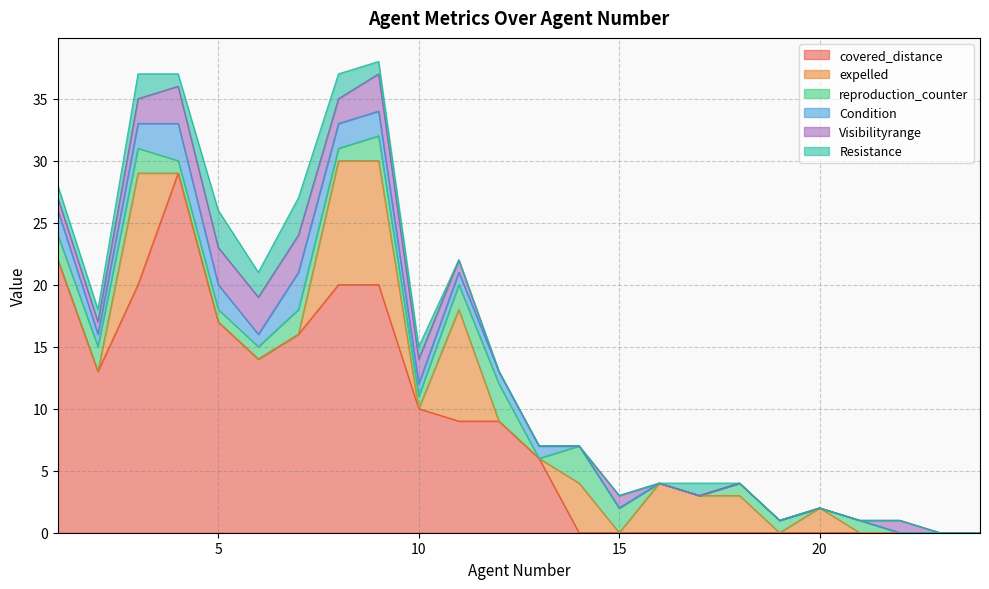

Is the value of reproduction_counter at 19 greater than the value of Condition at 11?

No